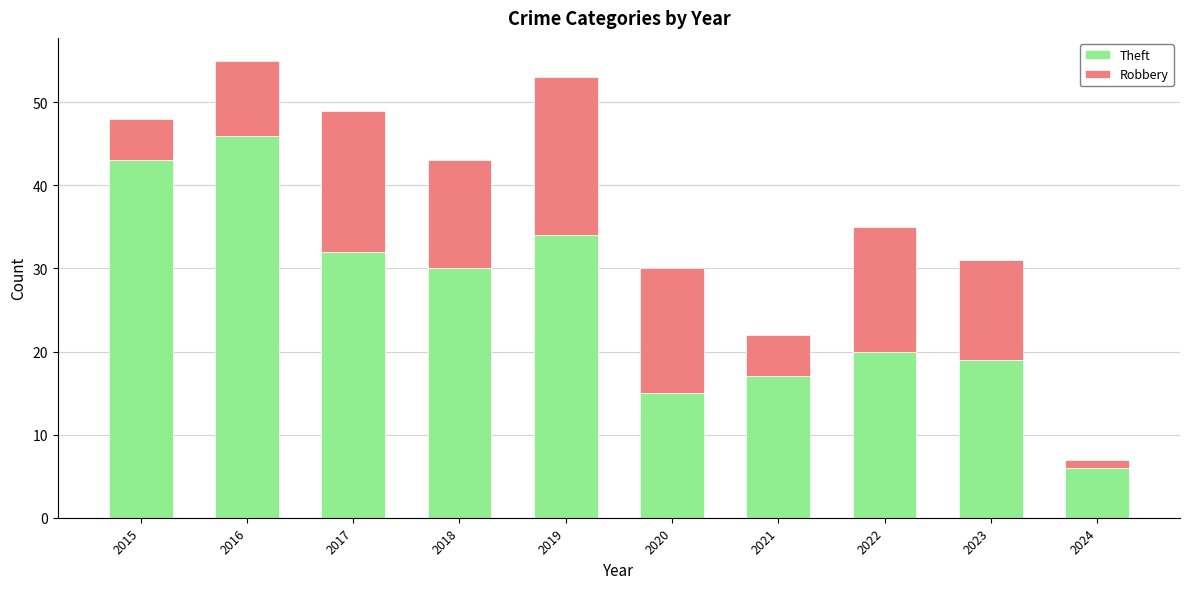

What is the total value across all series at 2015?

48